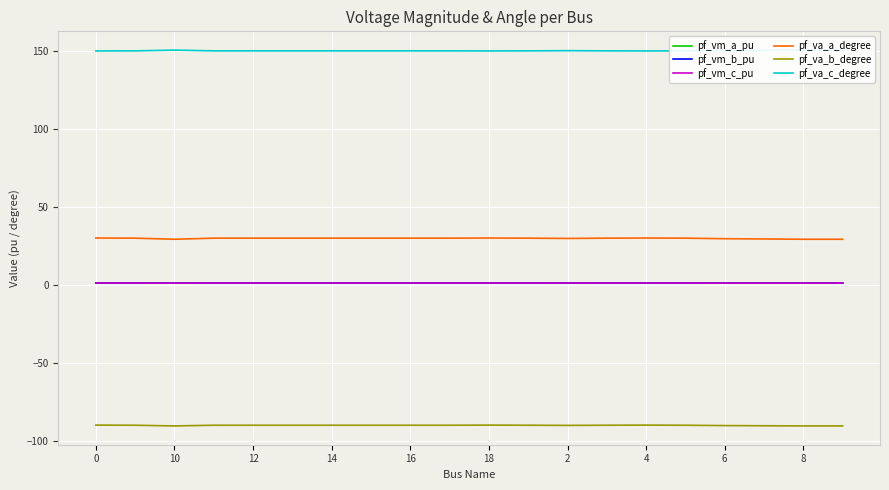

Is it true that pf_vm_a_pu equals 1.1 at 10?

True